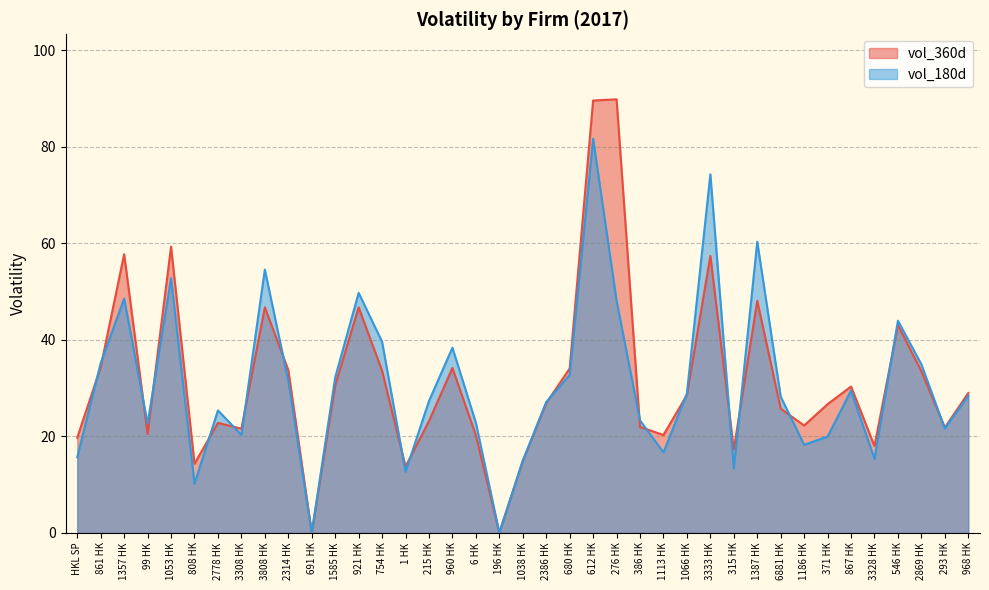

What are all the series names shown in the legend?

vol_360d, vol_180d